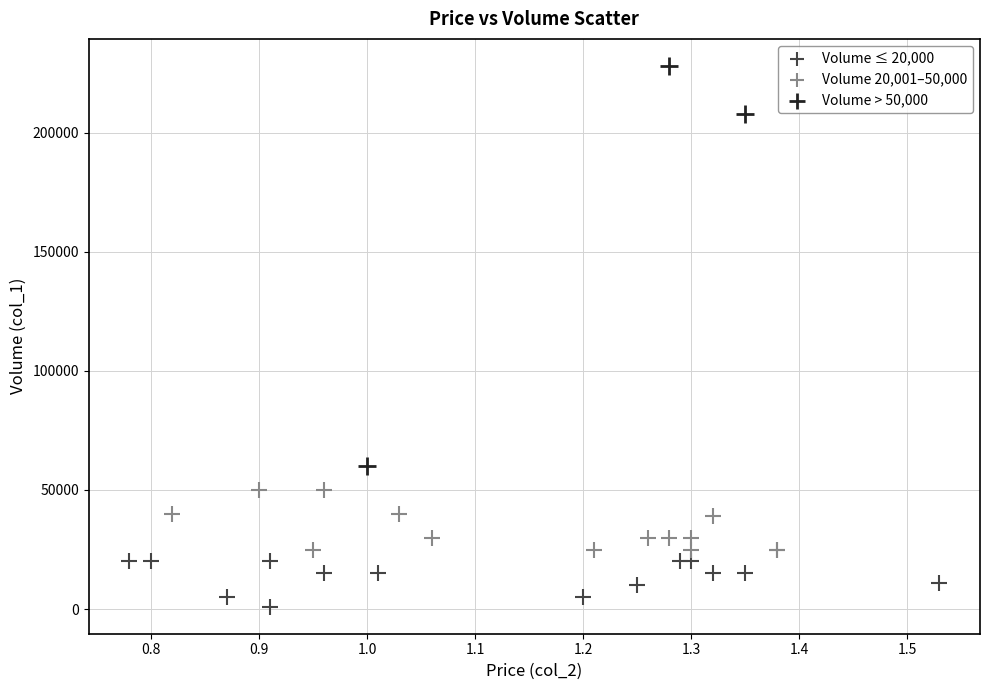

Which series reaches the minimum Y coordinate?

Volume ≤ 20,000